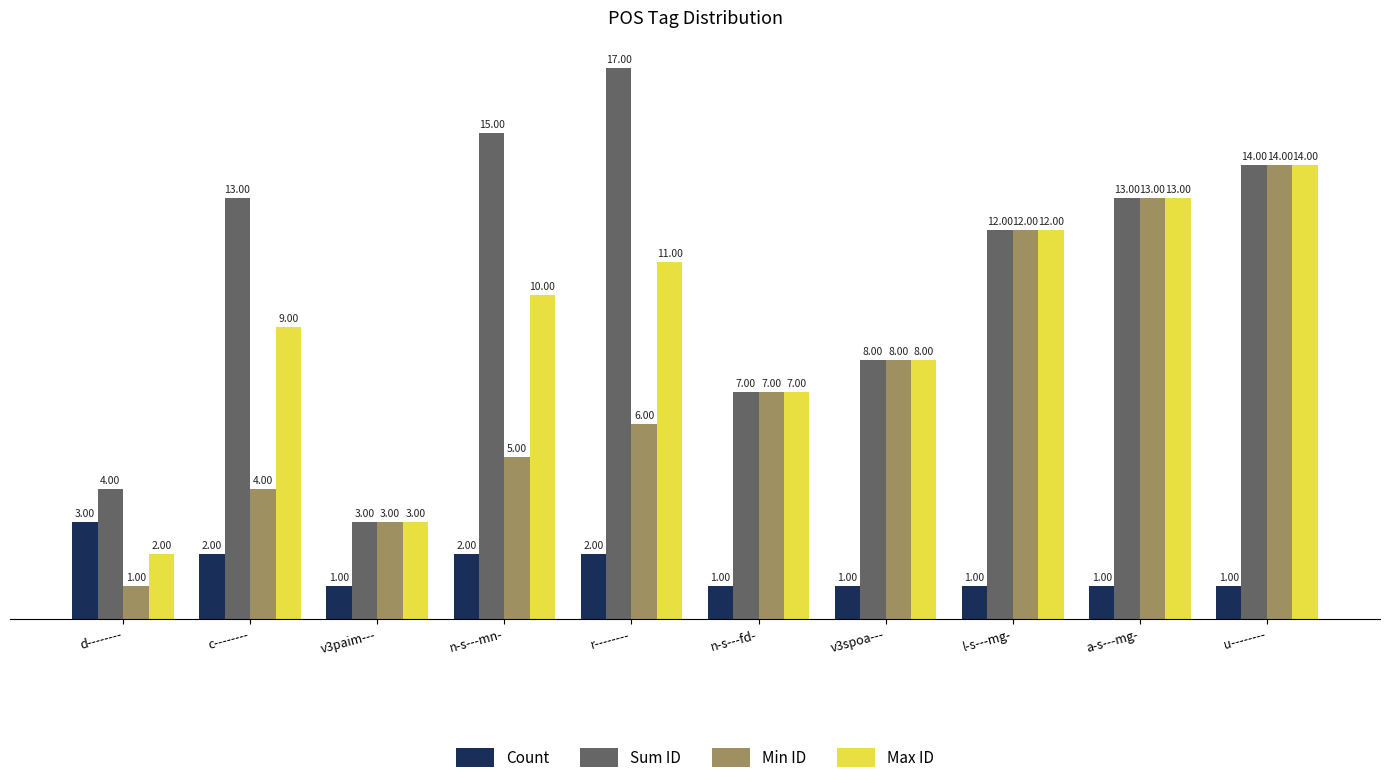

Read the Count value at l-s---mg-.

1